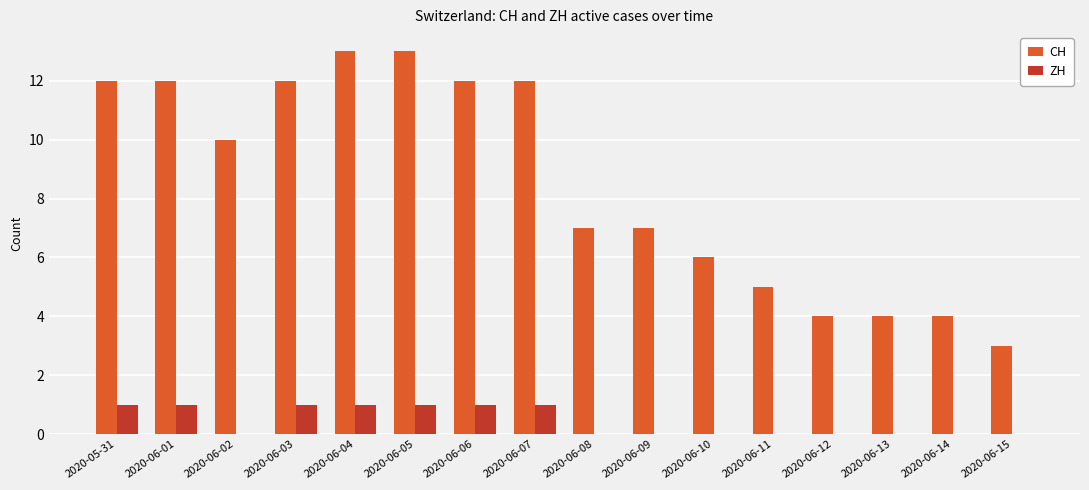

Count the ZH values in the range 0 to 1.

16